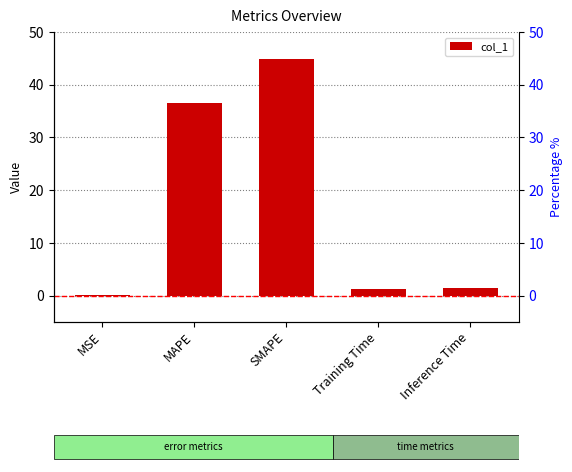

Reading left to right, what are all the values shown in this chart?

0.1	36.6	44.8	1.4	1.5